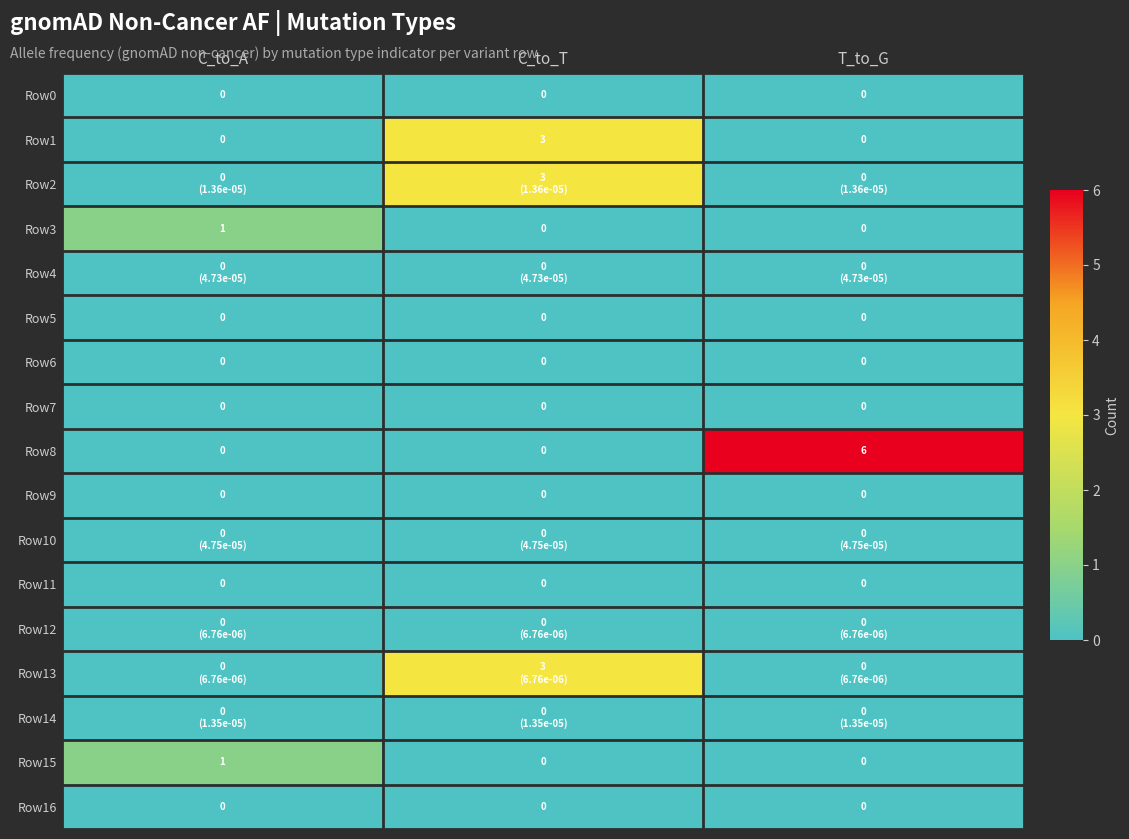

Is it true that Row3 equals 2 at C_to_A?

False